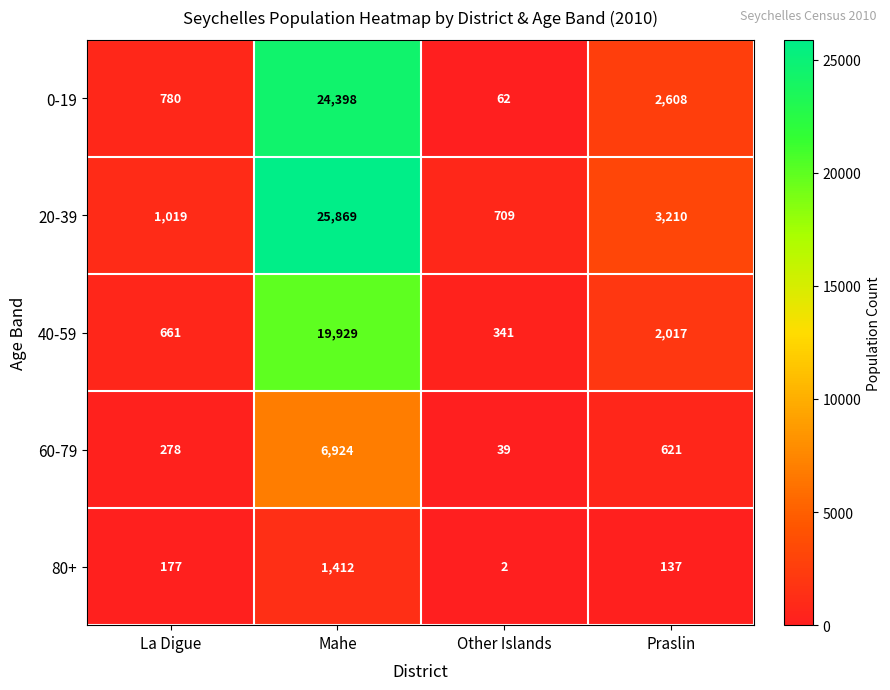

Rank the series at Mahe from lowest to highest value.

80+, 60-79, 40-59, 0-19, 20-39